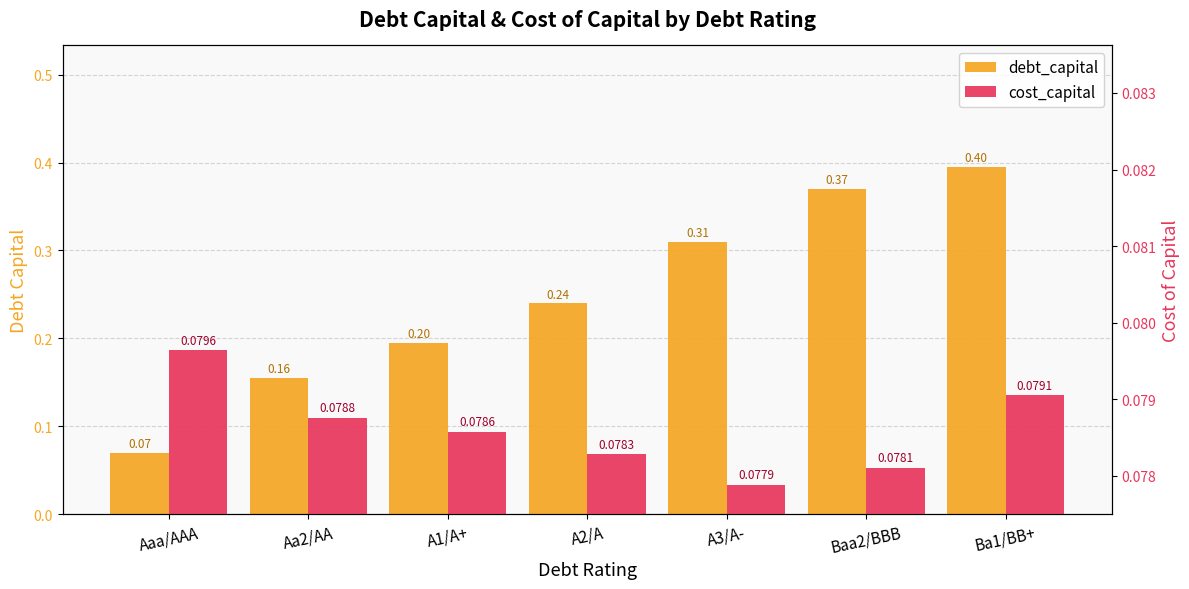

Between Aaa/AAA and Baa2/BBB, which series saw the biggest shift?

debt_capital